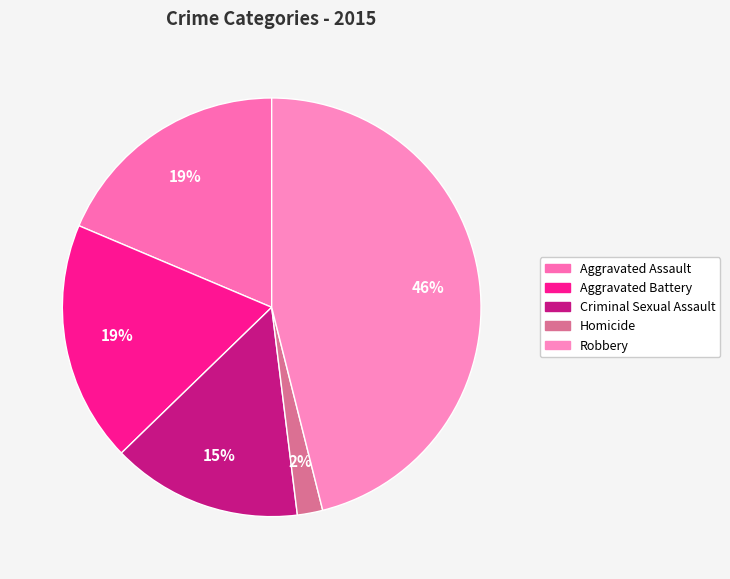

Which category has the biggest portion of the pie?

Robbery